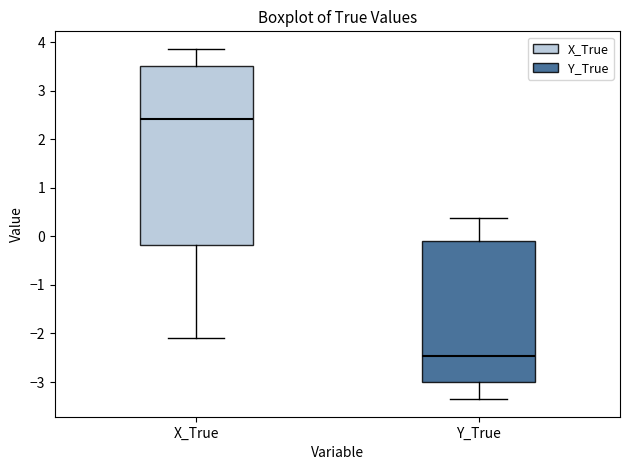

Comparing the boxes themselves (not the whiskers), which one is the tallest?

X_True